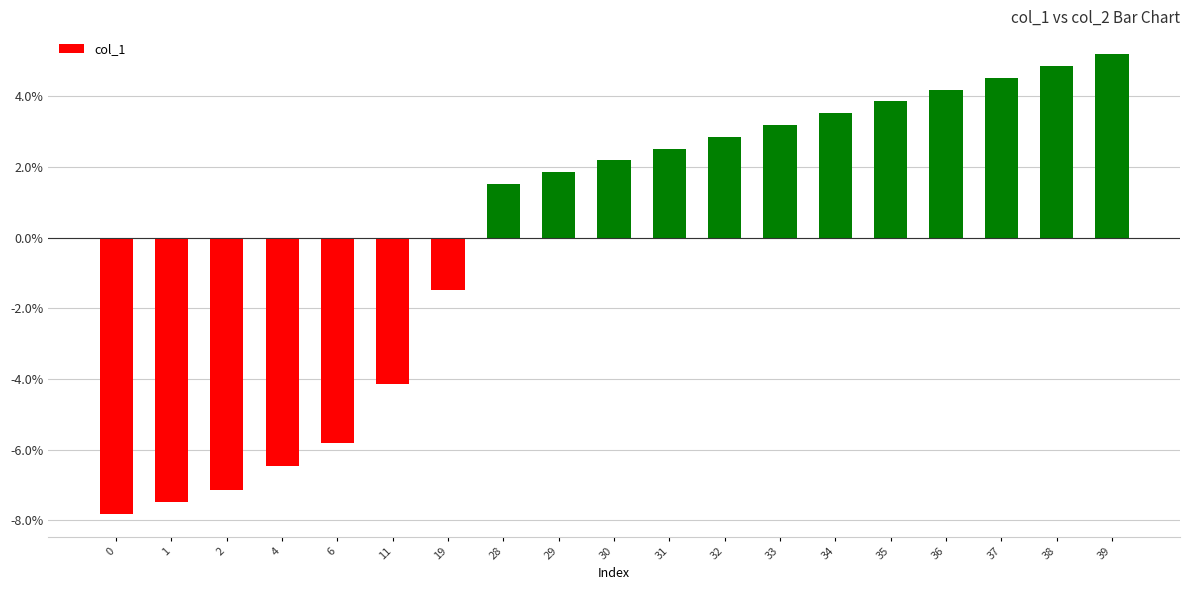

List the labels in order of value, largest first.

39, 38, 37, 36, 35, 34, 33, 32, 31, 30, 29, 28, 19, 11, 6, 4, 2, 1, 0